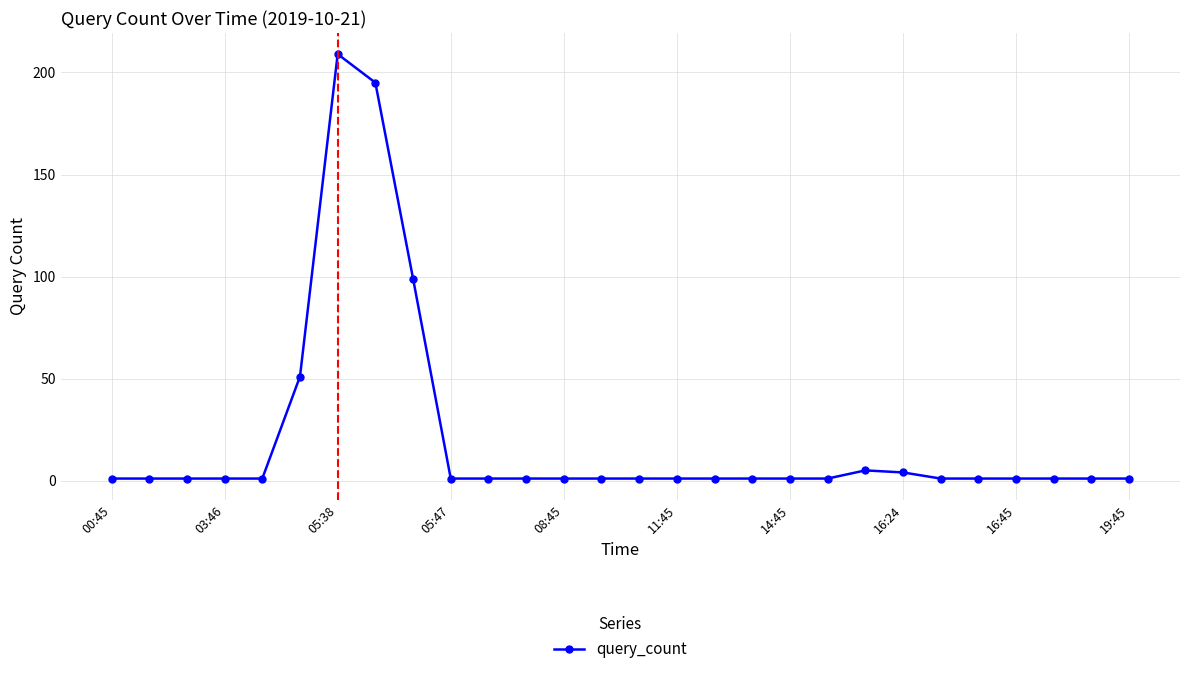

What is the maximum value shown in the chart?

209